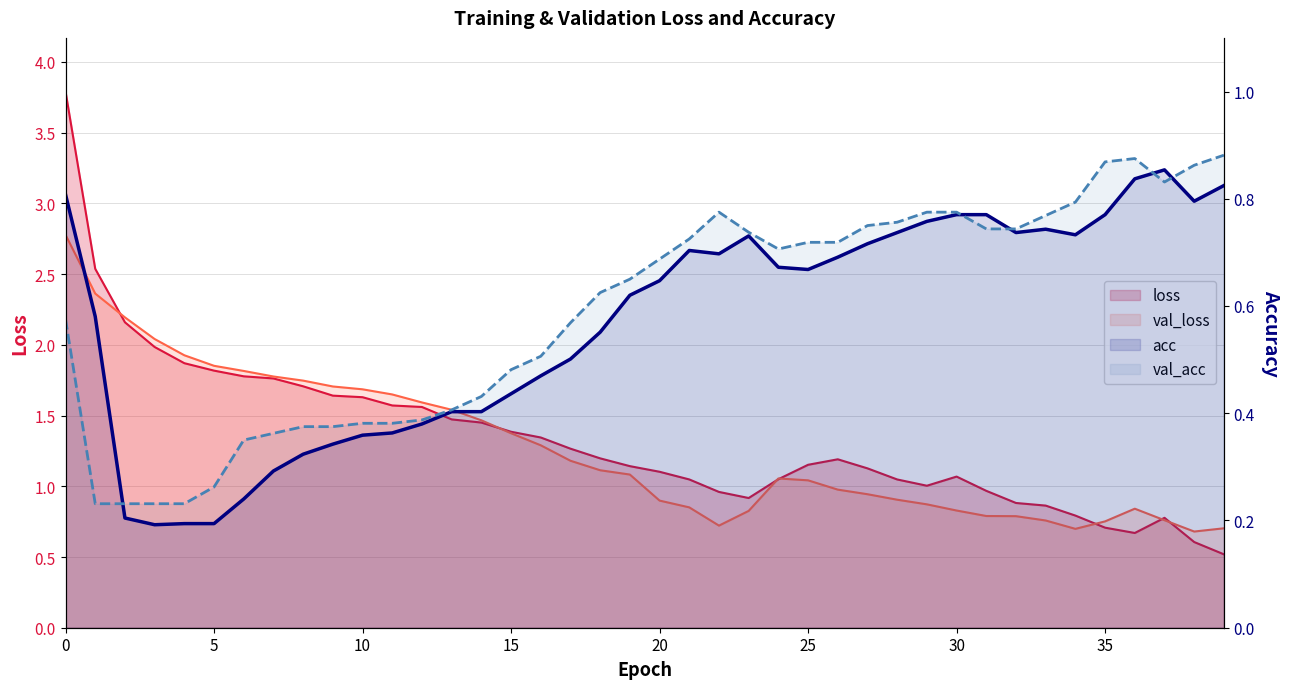

Which series has the largest range (max minus min)?

loss